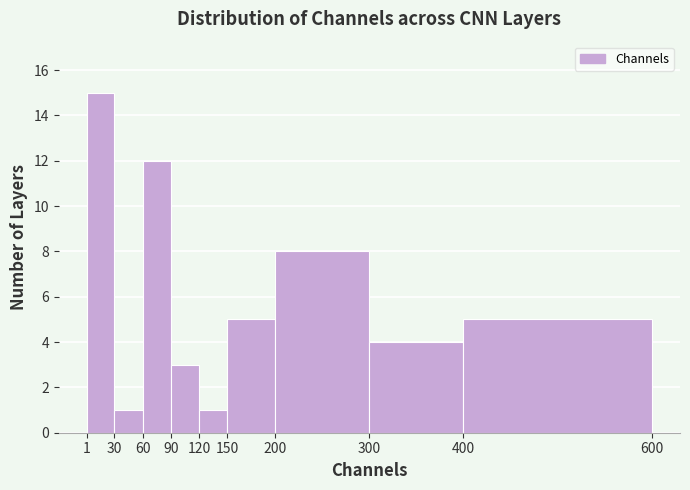

Reading left to right, list every bar in this chart as the range it spans on the x-axis followed by its height. The values are not printed on the chart, so give them approximately, as read against the axis.

1 to 30: 15
30 to 60: 1
60 to 90: 12
90 to 120: 3
120 to 150: 1
150 to 200: 5
200 to 300: 8
300 to 400: 4
400 to 600: 5